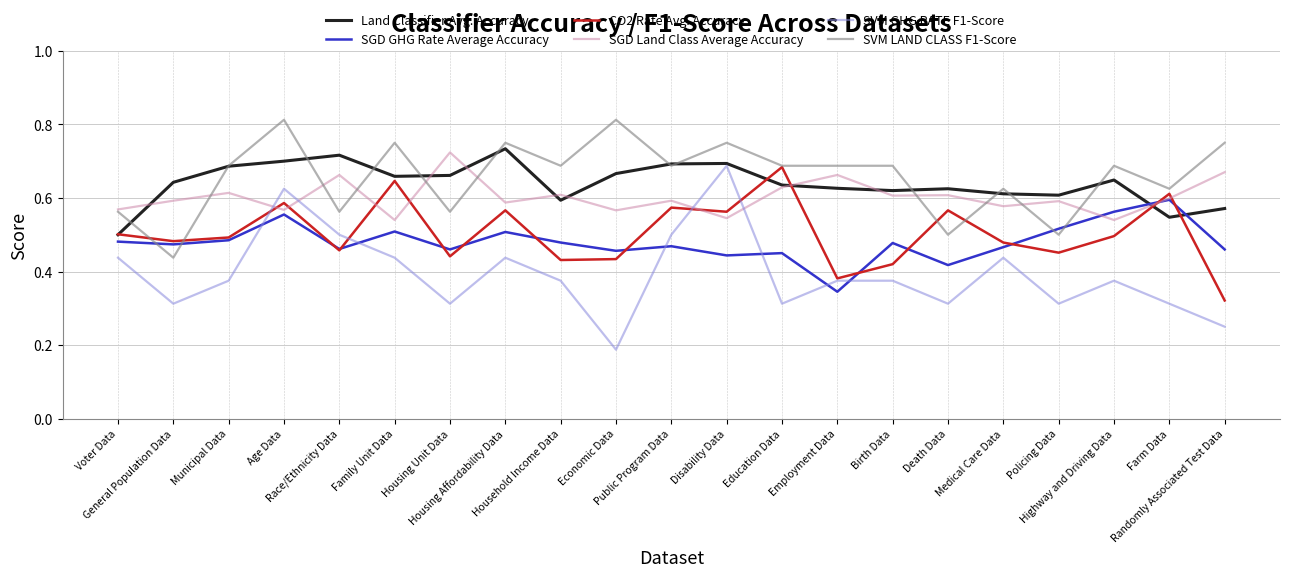

True or false: SVM GHG RATE F1-Score and SVM LAND CLASS F1-Score intersect in this chart.

False